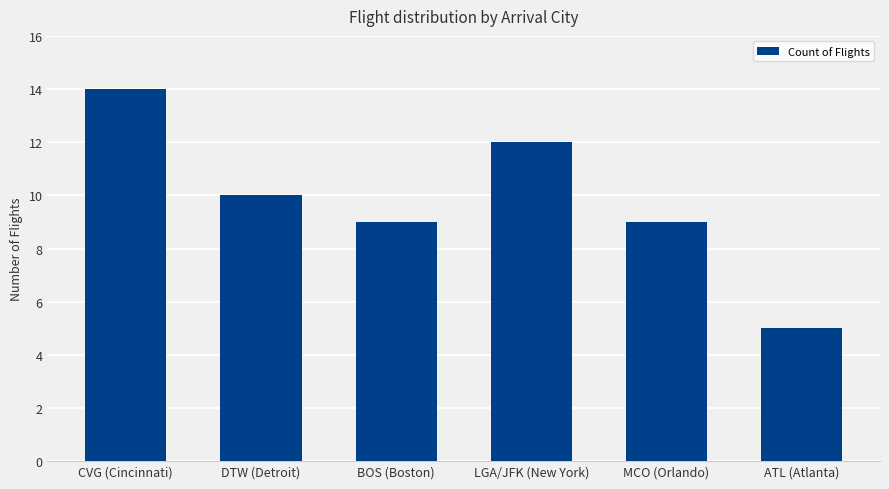

Is it true that the value at DTW (Detroit) is 10?

True